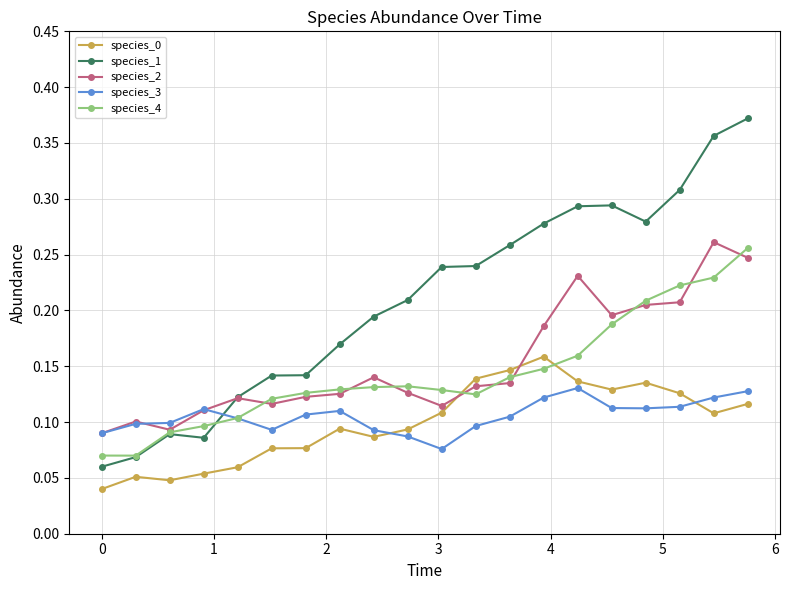

True or false: species_0 and species_1 cross at least once.

False